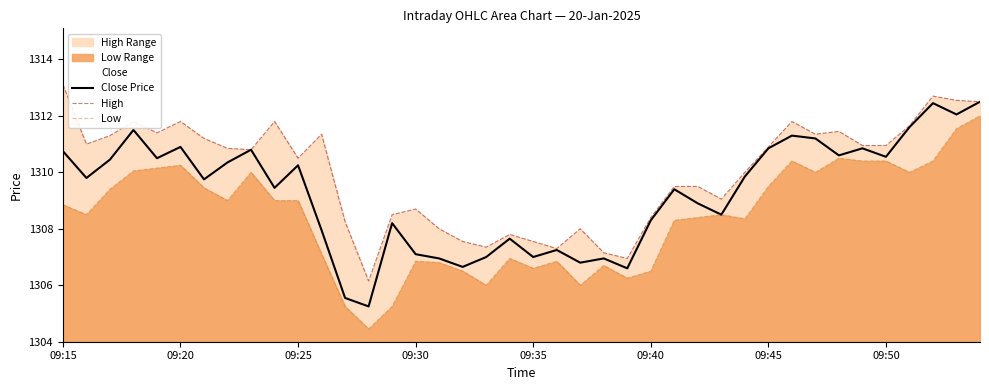

What is the total value across all series at 14?

3921.9